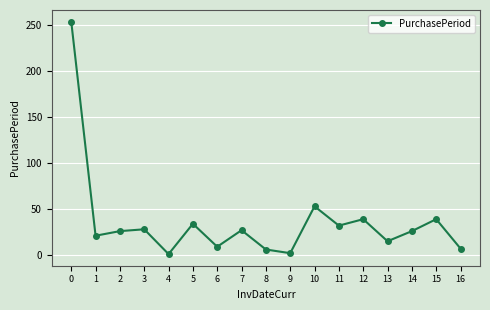

What is the greatest value displayed?

254